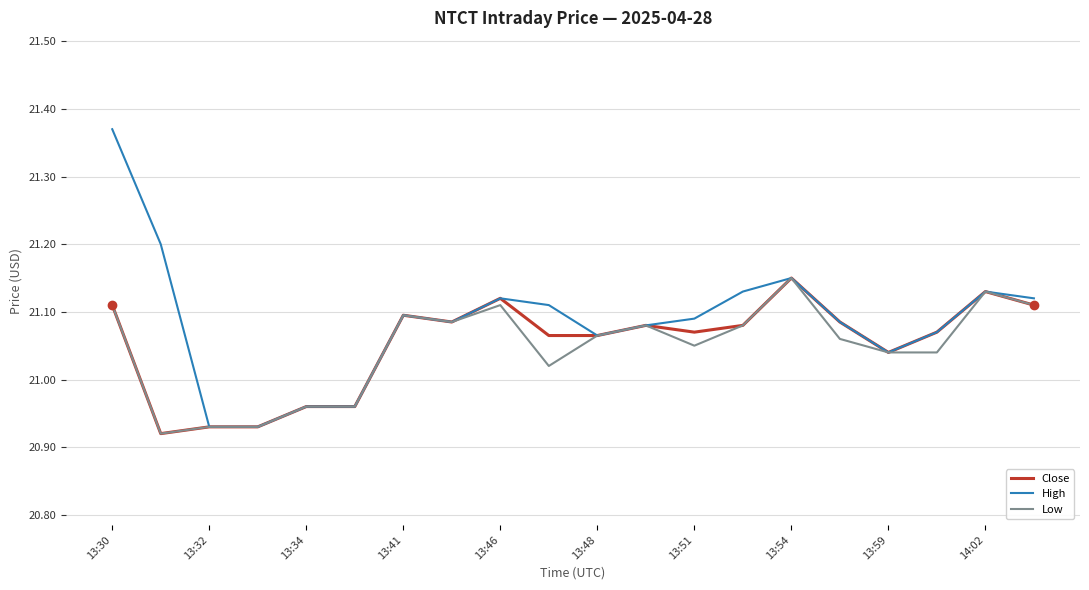

How many lines are shown in the chart?

3